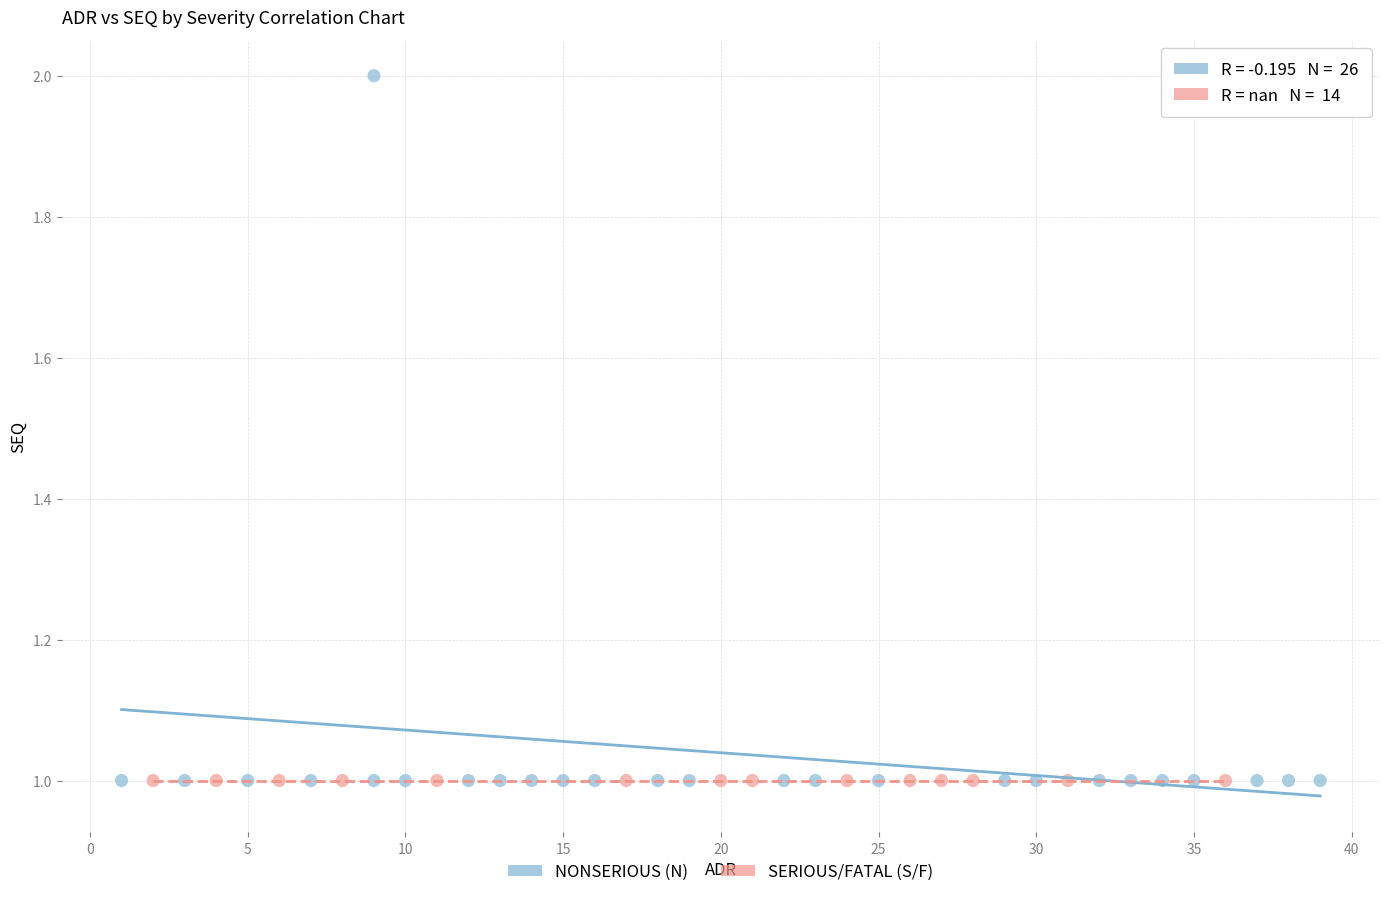

Which series contains the highest Y value?

NONSERIOUS (N)